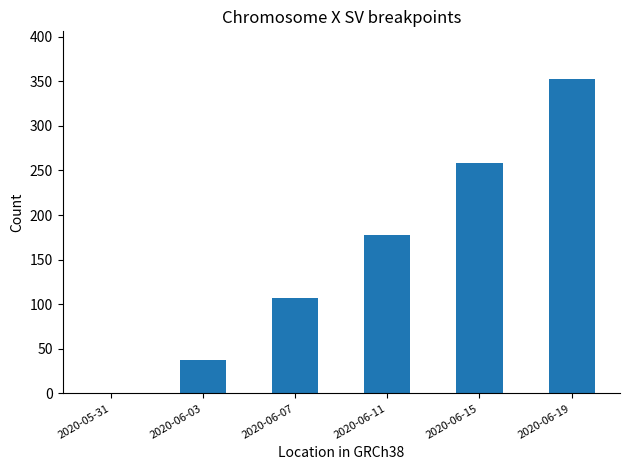

Which label corresponds to the largest value in the chart?

2020-06-19